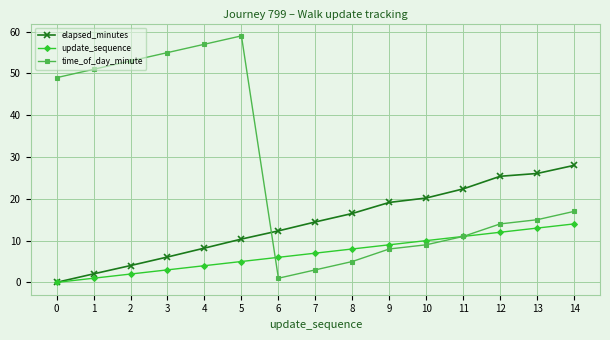

How many categories are shown in the chart?

15